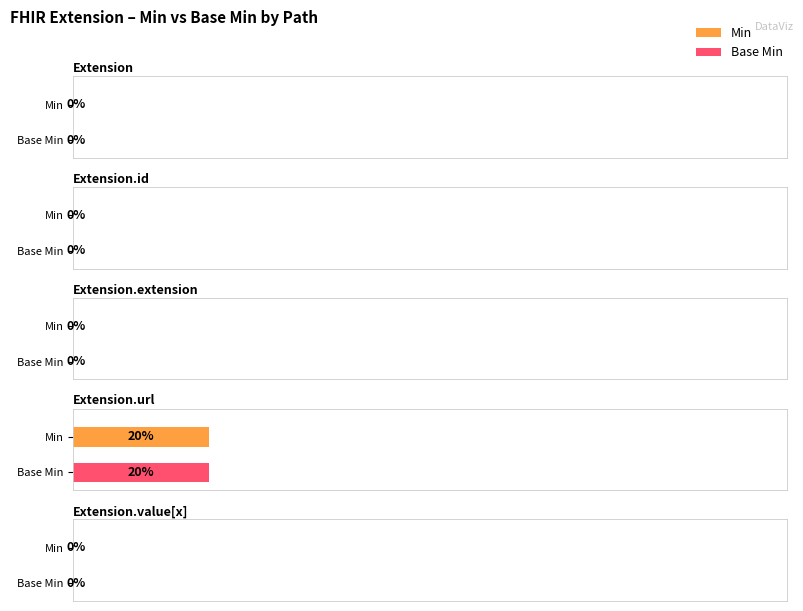

Reading left to right, extract all data points from this chart.

Min: Extension=0	Extension.id=0	Extension.extension=0	Extension.url=1	Extension.value[x]=0
Base Min: Extension=0	Extension.id=0	Extension.extension=0	Extension.url=1	Extension.value[x]=0